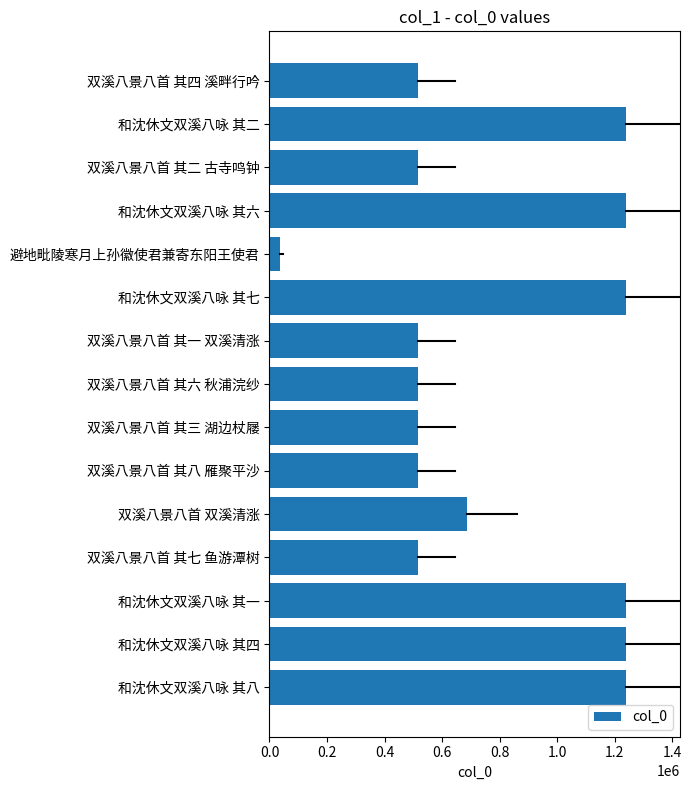

Are the bars grouped side by side (vs. stacked)?

No